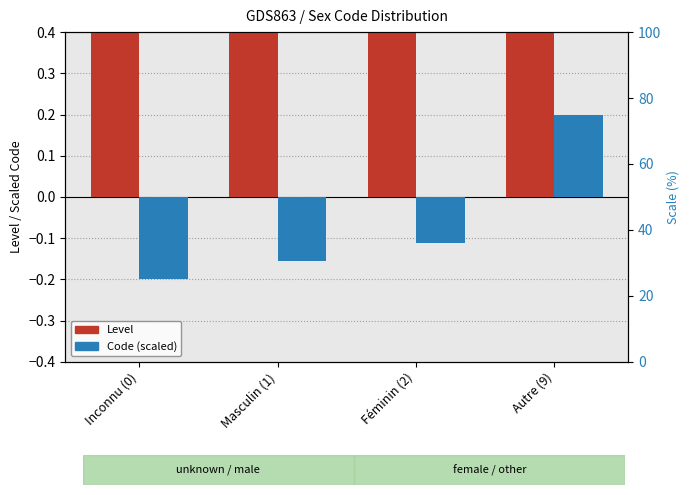

Which series changed the most between Féminin (2) and Autre (9)?

Code (scaled)